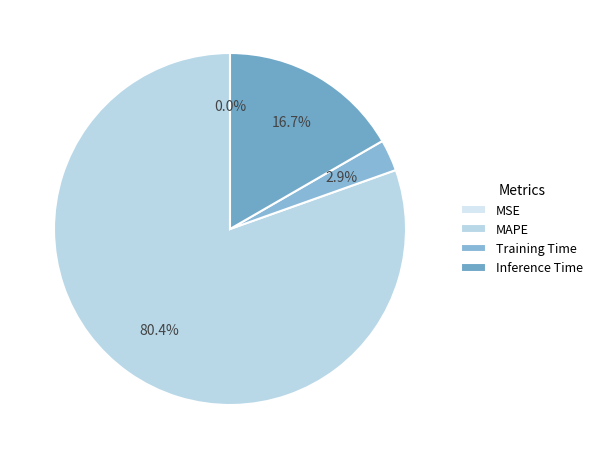

To the nearest percent, what is the combined percentage of MSE and Inference Time?

17%